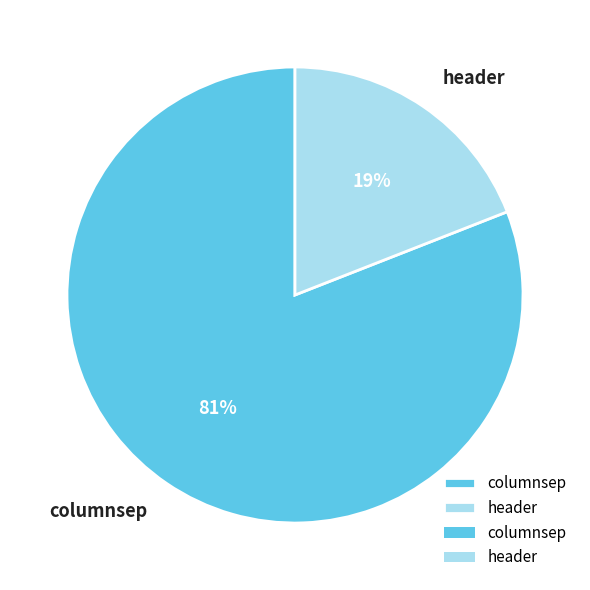

How many segments does this pie chart have?

2